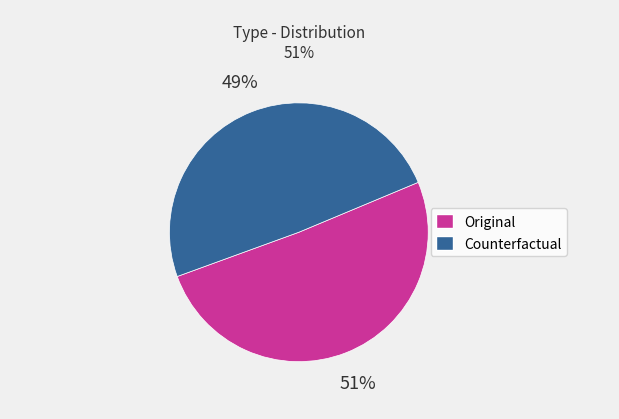

Which category has the biggest portion of the pie?

Original